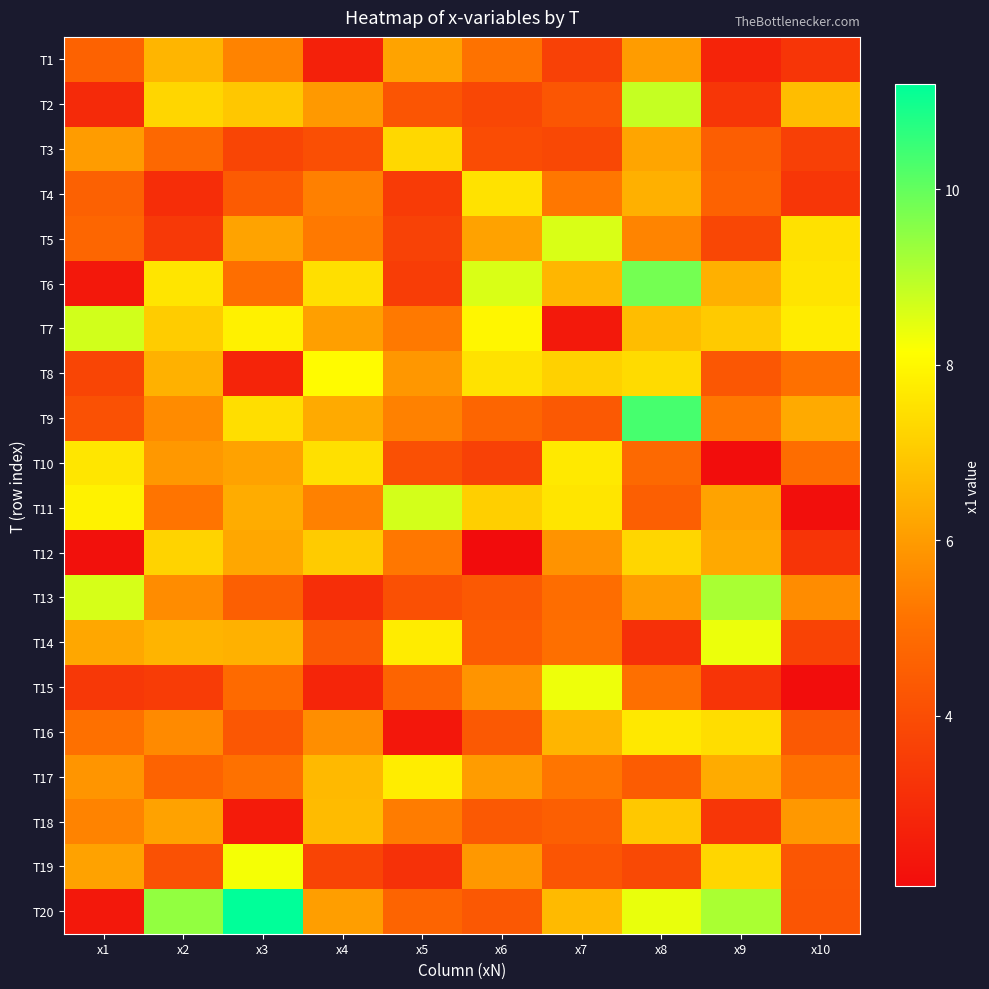

Reading left to right, extract all data points from this chart.

T1: x1=4.6	x2=6.6	x3=5.5	x4=2.7	x5=6.2	x6=5.1	x7=3.6	x8=6.0	x9=2.8	x10=3.3
T2: x1=2.9	x2=7.3	x3=6.9	x4=6.0	x5=4.2	x6=3.8	x7=4.3	x8=8.8	x9=3.3	x10=6.7
T3: x1=6.0	x2=4.8	x3=3.8	x4=4.1	x5=7.3	x6=4.0	x7=3.8	x8=6.2	x9=4.5	x10=3.6
T4: x1=4.6	x2=3.0	x3=4.4	x4=5.4	x5=3.5	x6=7.5	x7=5.2	x8=6.4	x9=4.6	x10=3.3
T5: x1=4.7	x2=3.4	x3=6.1	x4=5.3	x5=3.6	x6=6.1	x7=8.6	x8=5.5	x9=3.8	x10=7.5
T6: x1=2.4	x2=7.6	x3=5.0	x4=7.5	x5=3.5	x6=8.6	x7=6.6	x8=9.8	x9=6.4	x10=7.6
T7: x1=8.7	x2=7.0	x3=7.8	x4=6.1	x5=5.2	x6=8.0	x7=2.5	x8=6.7	x9=7.0	x10=7.7
T8: x1=3.7	x2=6.5	x3=2.8	x4=8.1	x5=5.9	x6=7.5	x7=7.1	x8=7.4	x9=4.3	x10=5.0
T9: x1=4.1	x2=5.6	x3=7.4	x4=6.3	x5=5.4	x6=4.7	x7=4.4	x8=10.3	x9=5.2	x10=6.3
T10: x1=7.6	x2=5.9	x3=6.1	x4=7.5	x5=4.1	x6=3.6	x7=7.7	x8=4.8	x9=2.1	x10=4.9
T11: x1=7.9	x2=5.1	x3=6.4	x4=5.4	x5=8.7	x6=7.1	x7=7.6	x8=4.5	x9=6.2	x10=2.1
T12: x1=2.2	x2=7.2	x3=6.2	x4=7.0	x5=5.2	x6=2.1	x7=5.8	x8=7.3	x9=6.3	x10=3.3
T13: x1=8.6	x2=5.7	x3=4.5	x4=3.1	x5=4.1	x6=4.4	x7=5.0	x8=6.0	x9=9.2	x10=5.6
T14: x1=6.3	x2=6.5	x3=6.4	x4=4.3	x5=7.7	x6=4.4	x7=5.0	x8=3.1	x9=8.4	x10=3.7
T15: x1=3.4	x2=3.5	x3=4.9	x4=2.8	x5=4.7	x6=5.8	x7=8.3	x8=5.0	x9=3.3	x10=2.1
T16: x1=5.0	x2=5.6	x3=4.3	x4=5.7	x5=2.4	x6=4.3	x7=6.5	x8=7.7	x9=7.4	x10=4.4
T17: x1=5.9	x2=4.7	x3=5.1	x4=6.6	x5=7.8	x6=6.0	x7=5.2	x8=4.5	x9=6.3	x10=5.1
T18: x1=5.5	x2=6.1	x3=2.5	x4=6.7	x5=5.3	x6=4.4	x7=4.5	x8=7.0	x9=3.3	x10=5.9
T19: x1=6.1	x2=4.1	x3=8.3	x4=3.7	x5=3.2	x6=5.9	x7=4.2	x8=3.9	x9=7.3	x10=4.3
T20: x1=2.4	x2=9.4	x3=11.2	x4=6.0	x5=4.7	x6=4.3	x7=6.6	x8=8.4	x9=9.2	x10=4.2